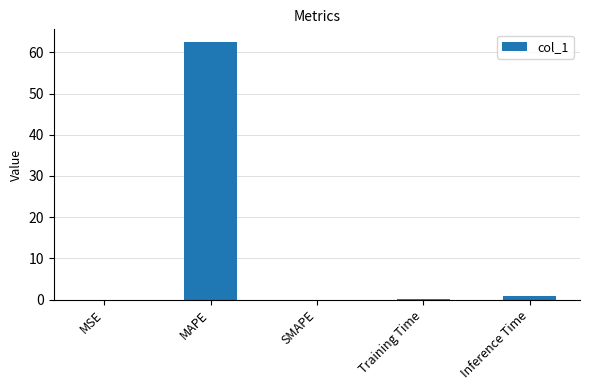

What is the average value?

12.7